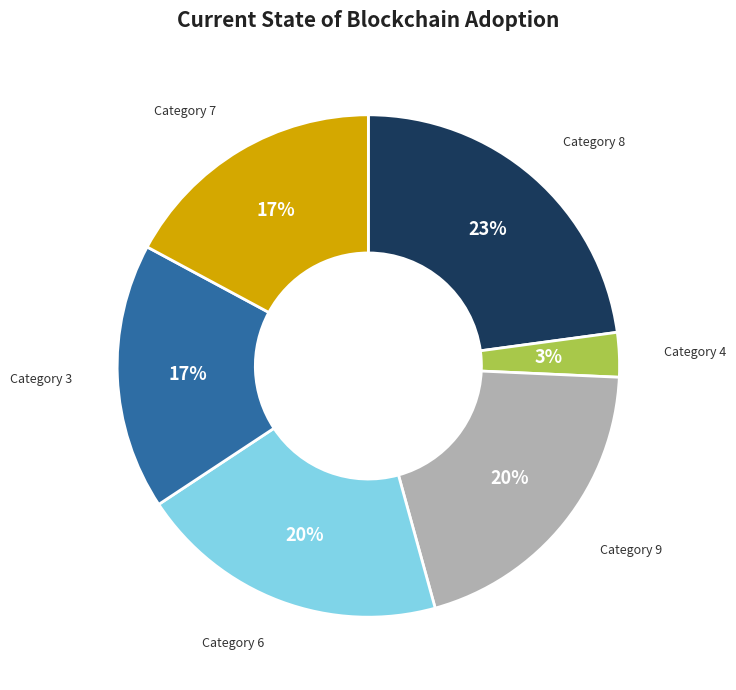

To the nearest percent, what is the average slice percentage?

17%